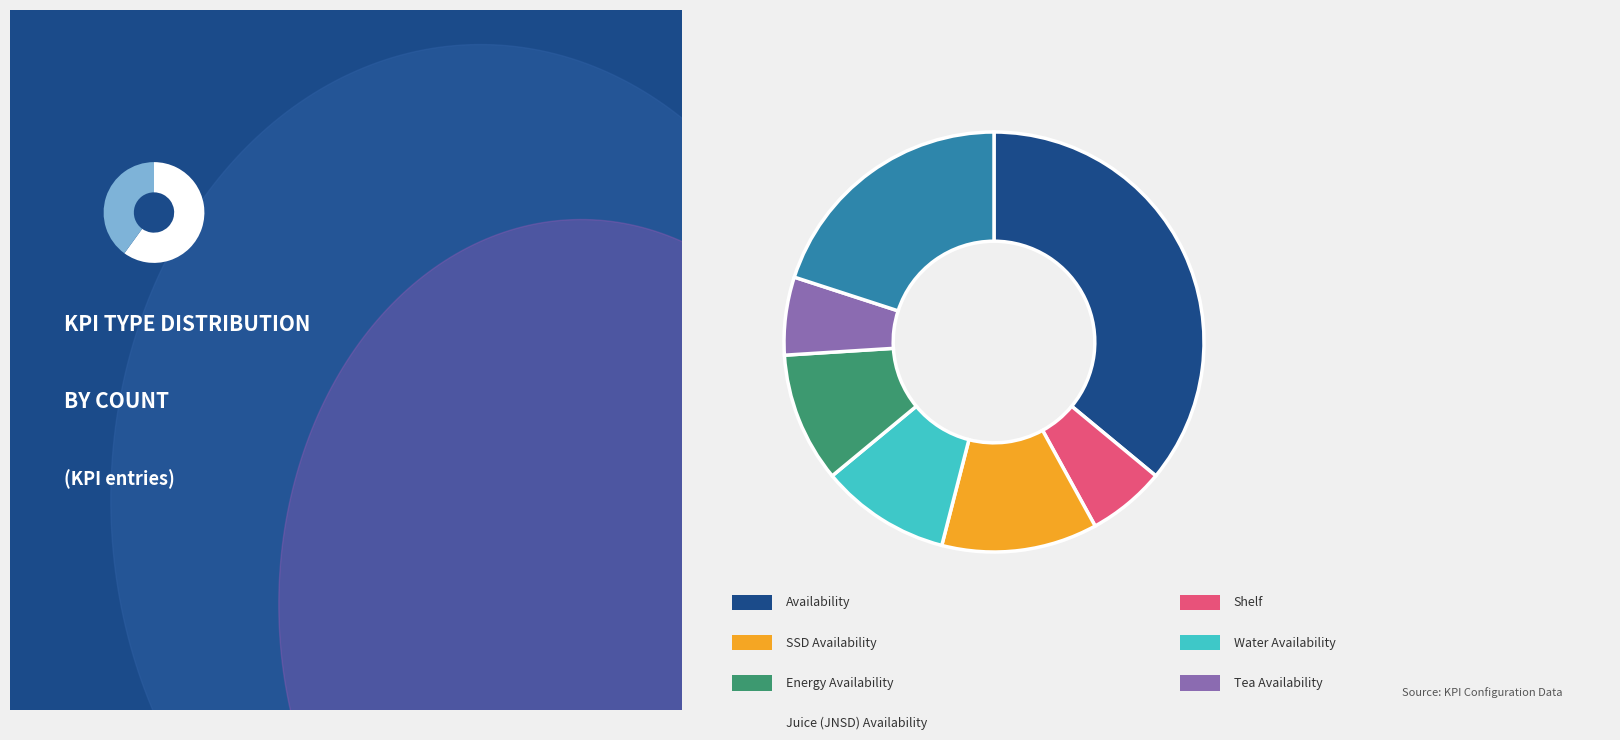

Which has a higher value, Shelf or Tea Availability?

Shelf